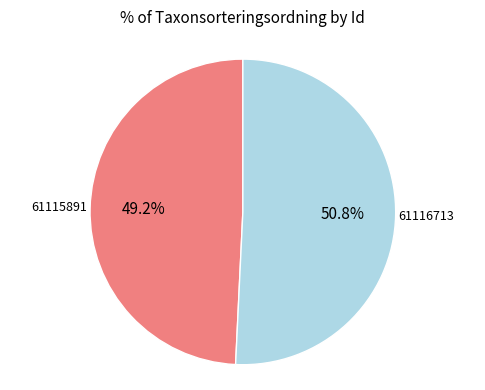

Which slice represents more than half of the pie?

61116713